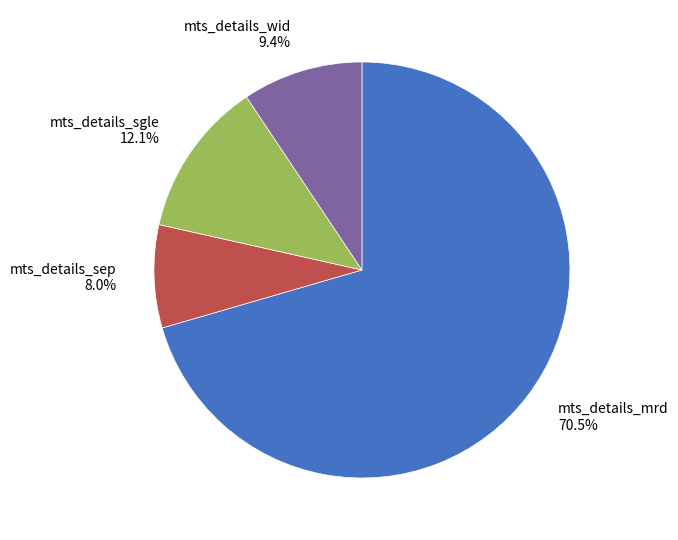

What percentage is NOT represented by mts_details_sgle?

87.9%